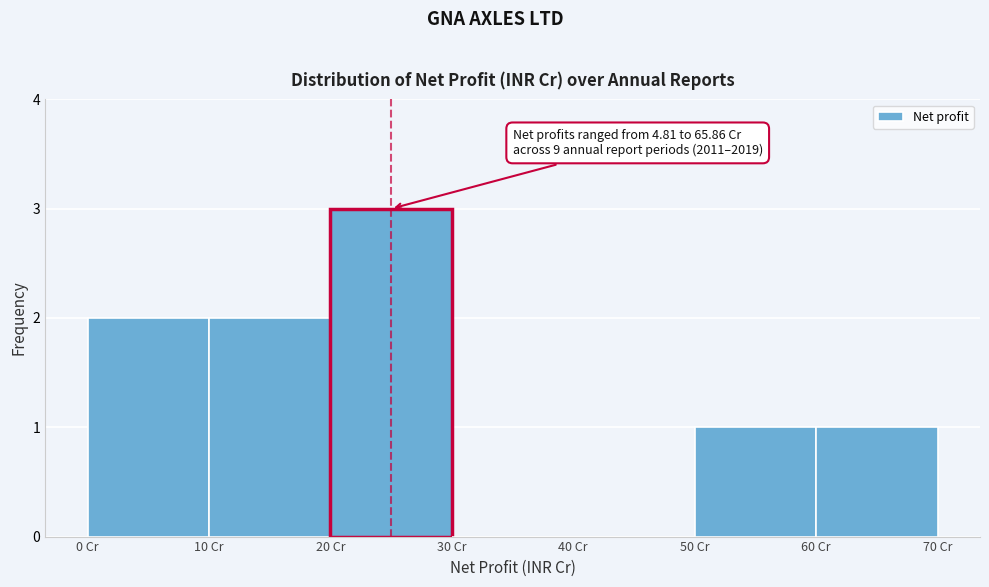

Over which range of the x-axis is the bar tallest?

20 to 30